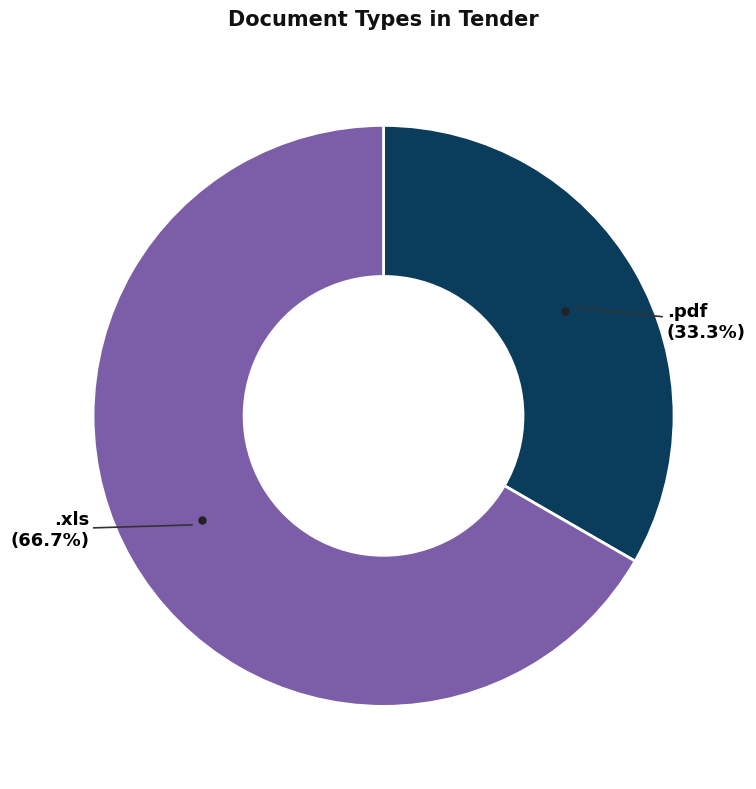

Is there a majority slice in this chart?

Yes